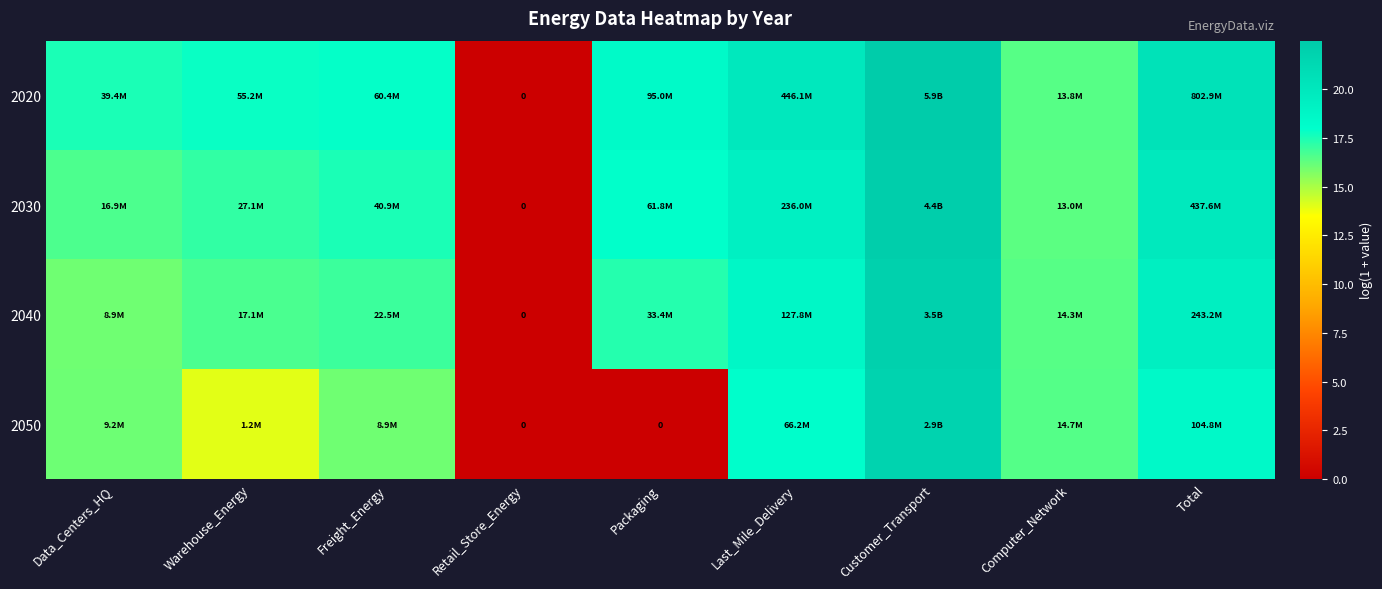

What is the sum of the 2050 values at Freight_Energy and Warehouse_Energy?

30.0